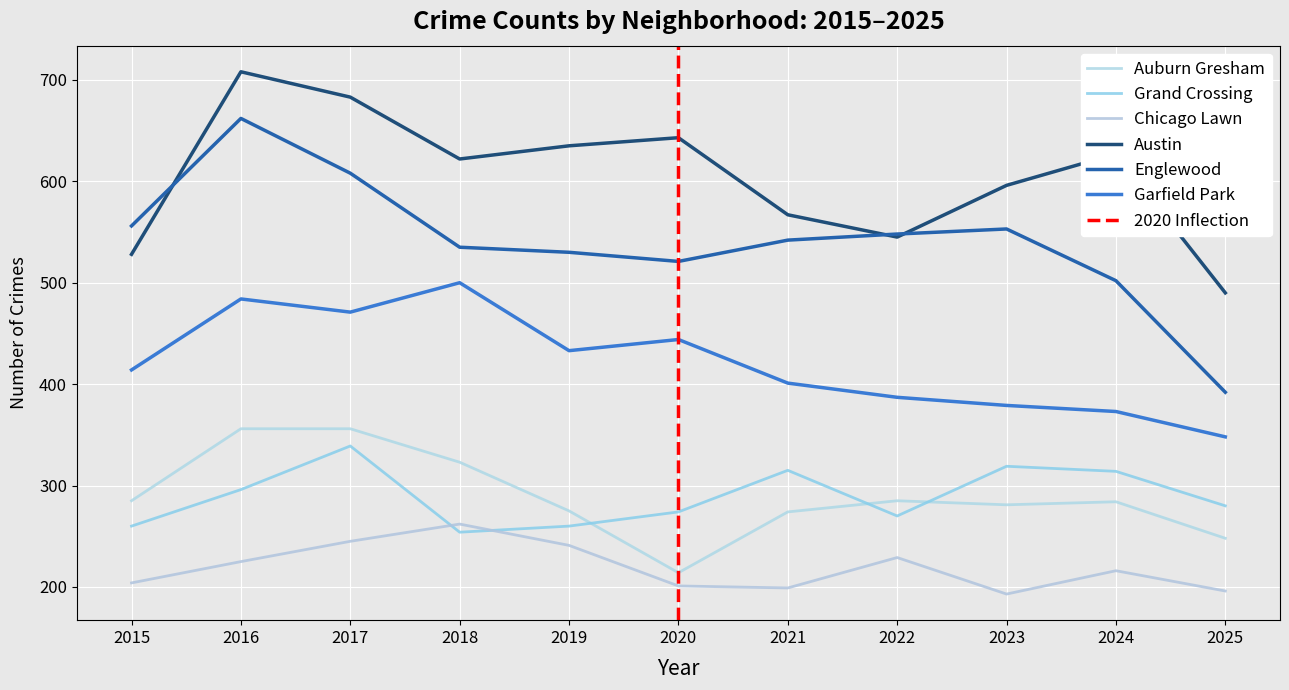

Which label corresponds to the smallest value in the chart?

2023